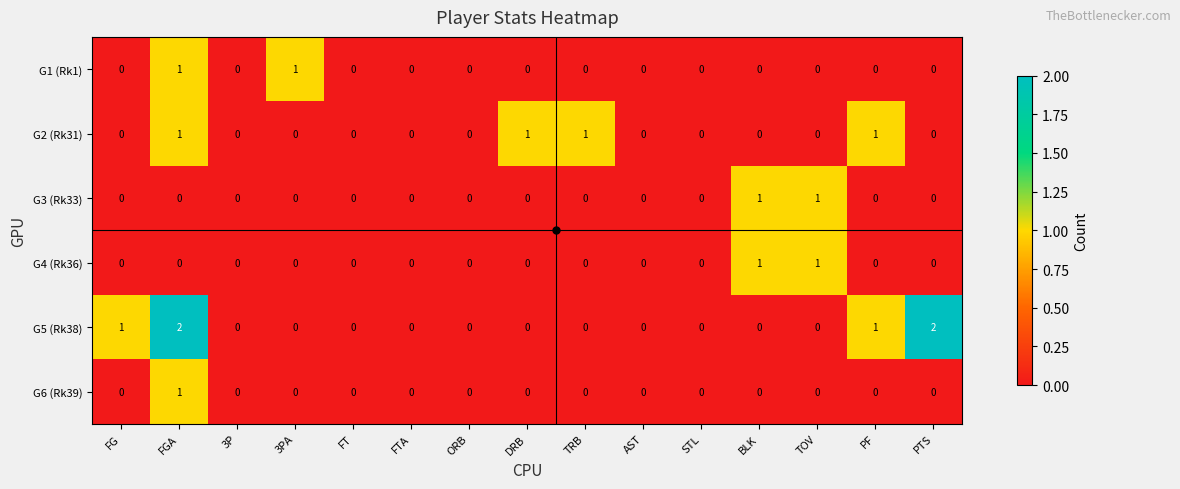

Which series has the widest spread of values?

G5 (Rk38)